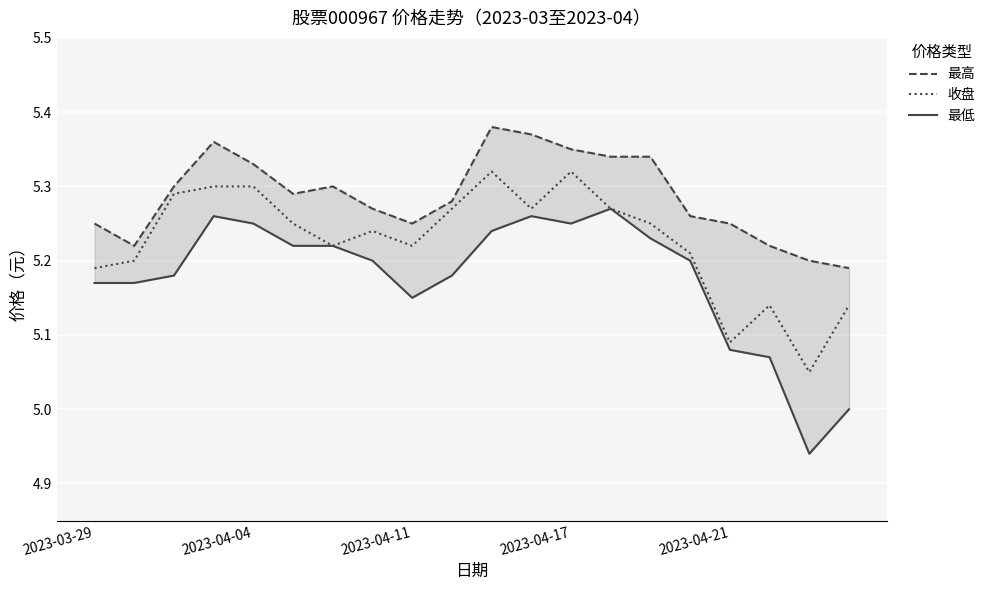

The 最低 series shows 5.2 at 2023-04-11. True or false?

True